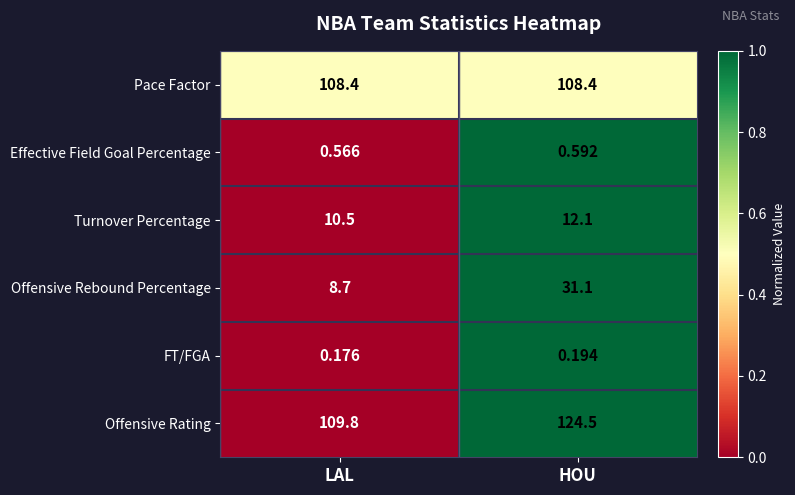

Rank the series at LAL from lowest to highest value.

FT/FGA, Effective Field Goal Percentage, Offensive Rebound Percentage, Turnover Percentage, Pace Factor, Offensive Rating